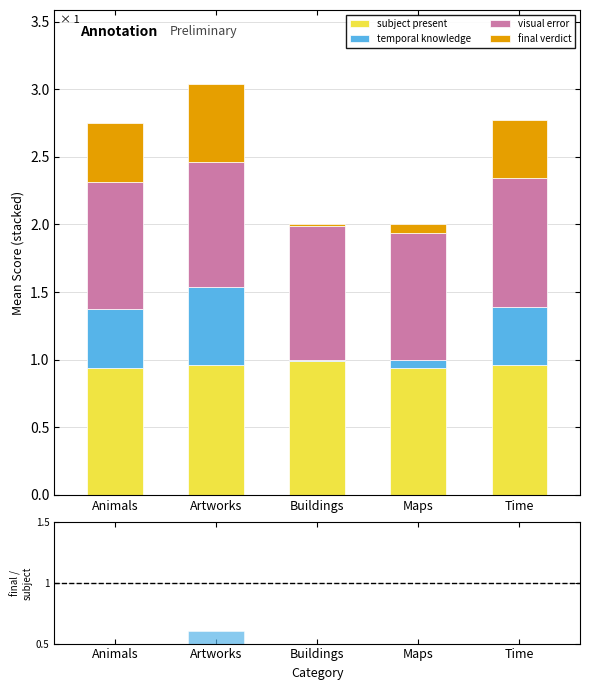

What is the spread (max minus min) of values at Time?

0.5